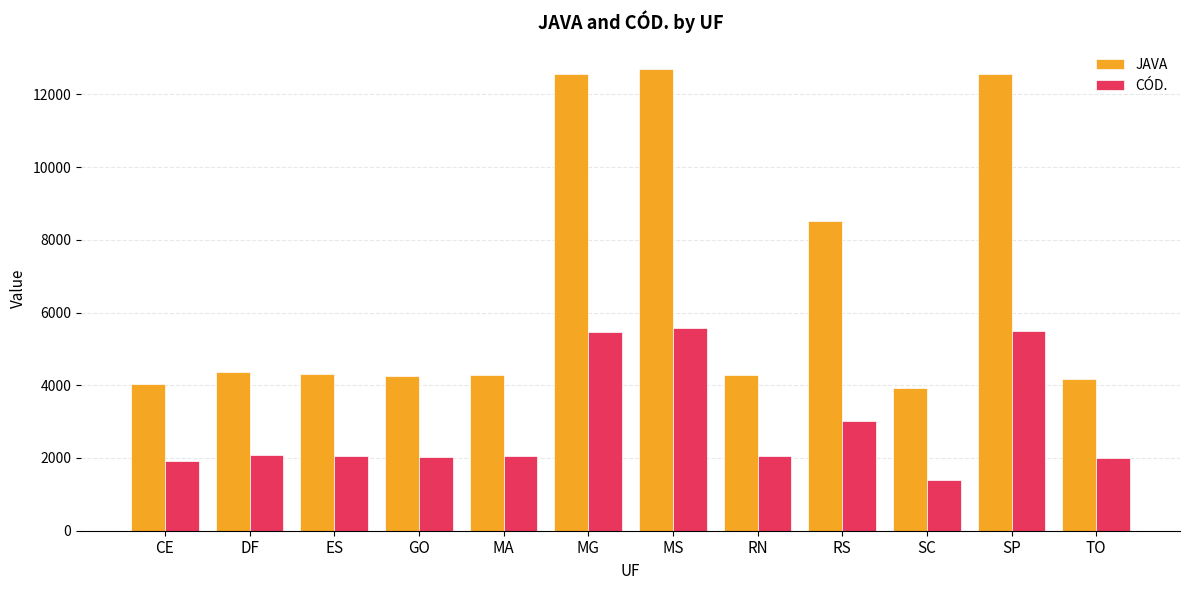

What is the value of the CÓD. bar at the 3rd from the left?

2054